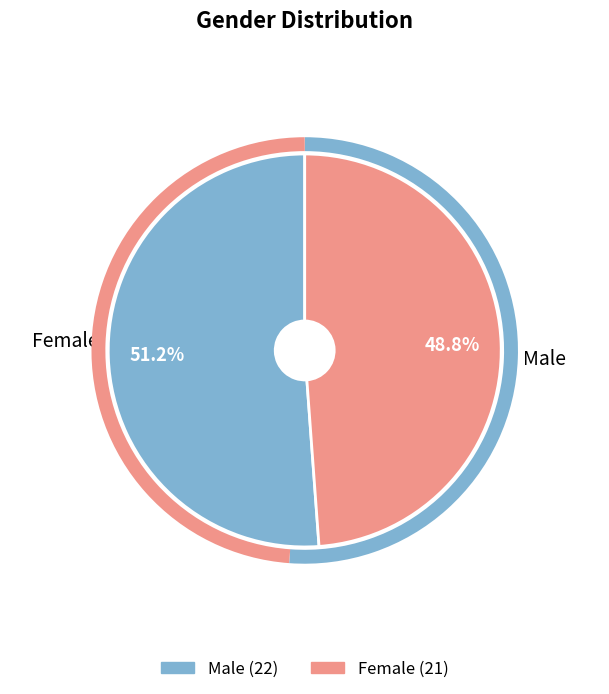

To the nearest percent, what is the combined percentage of Male and Female?

100%